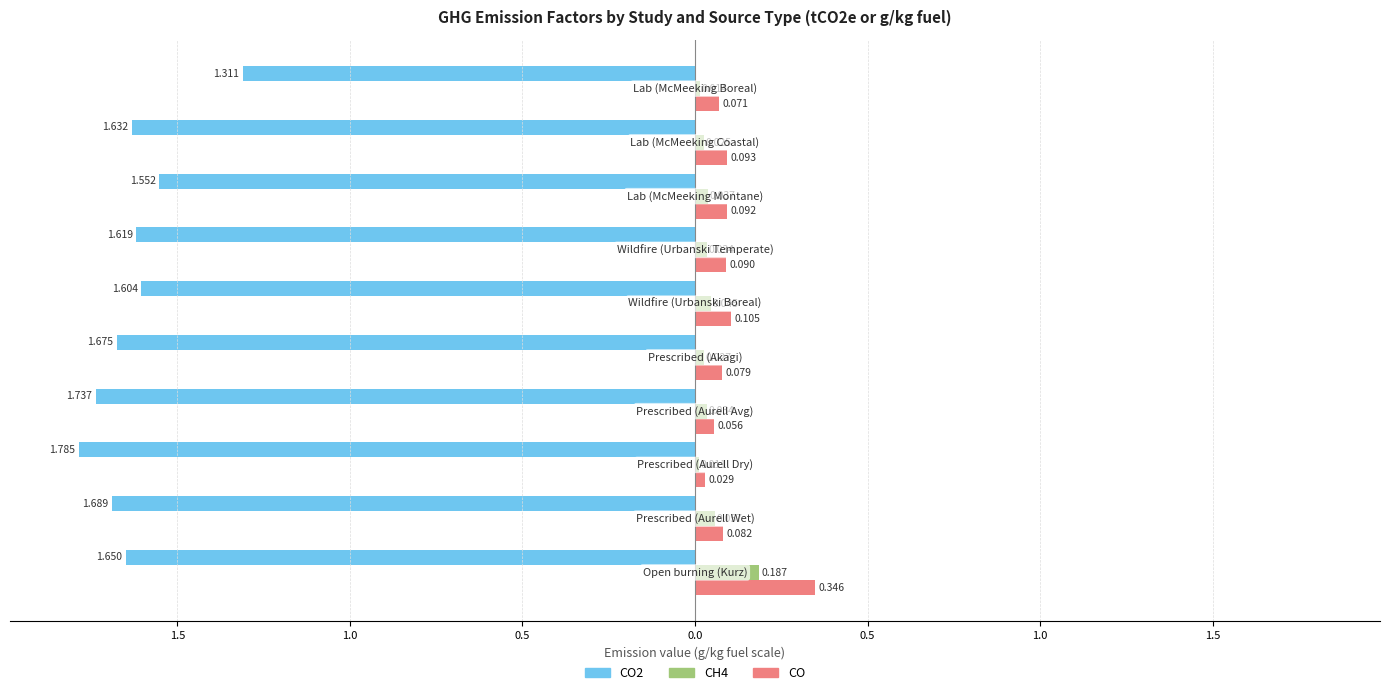

What are all the series names shown in the legend?

CO2, CH4, CO